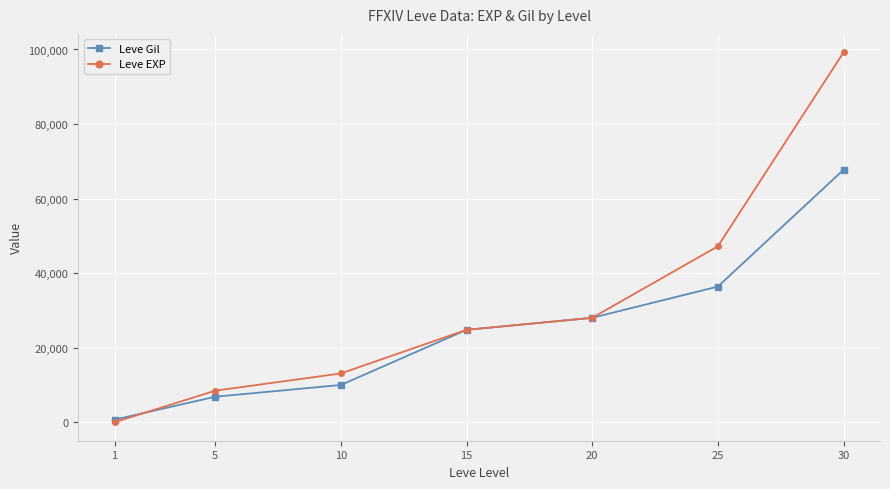

True or false: Leve EXP has more than 0 interior local peaks.

False